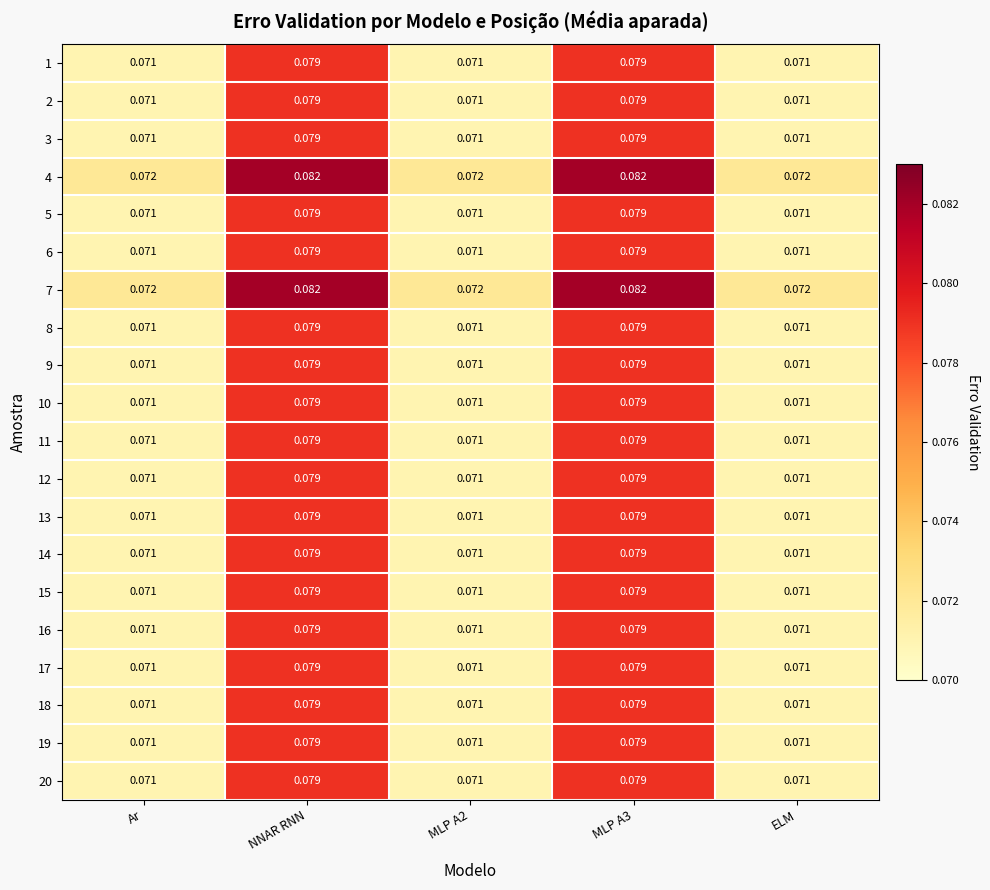

How many distinct data groups are displayed?

20